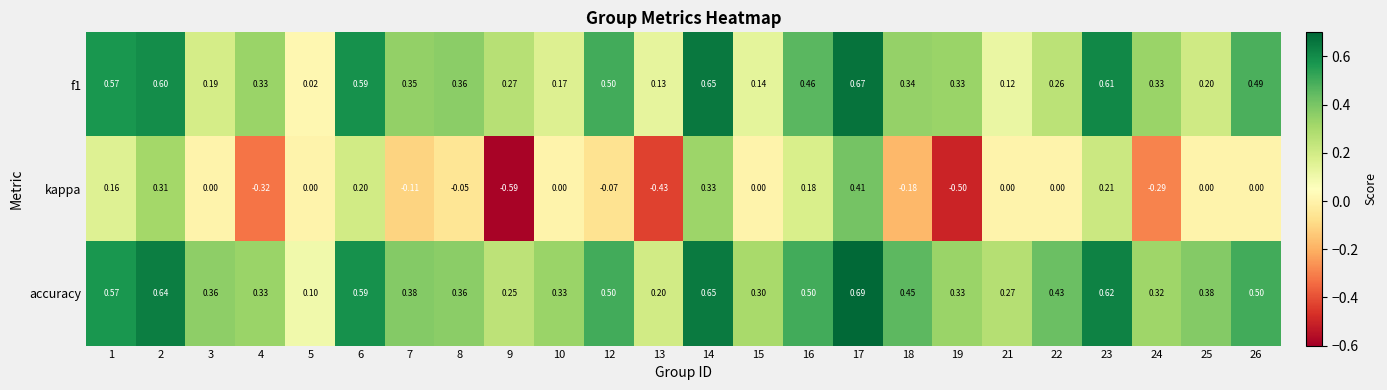

Which series has the largest range (max minus min)?

kappa